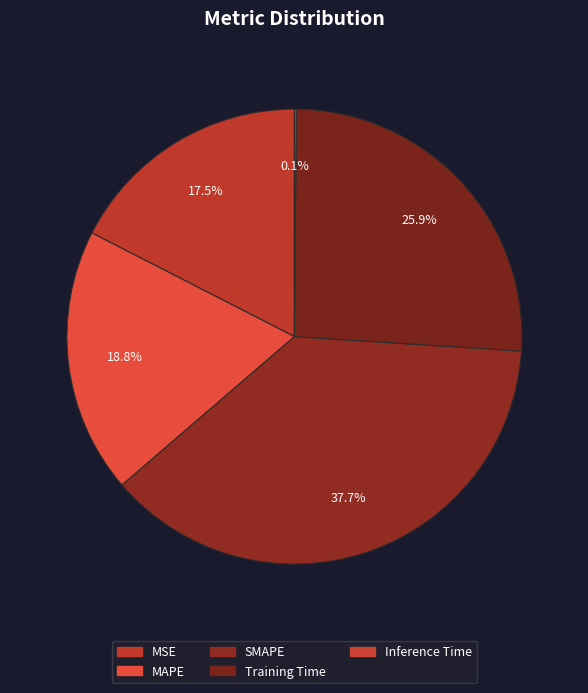

To the nearest percent, what is the difference between the MSE and MAPE slice percentages?

1%